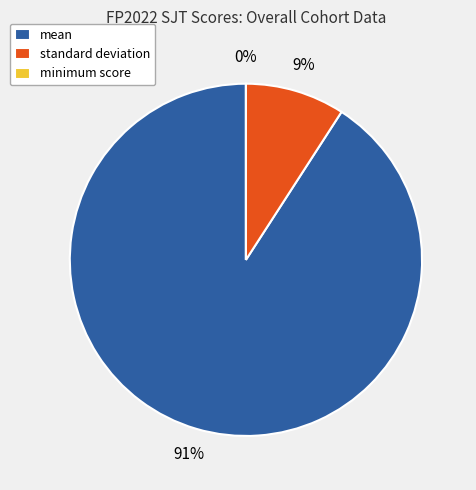

Which category has the smallest portion of the pie?

minimum score